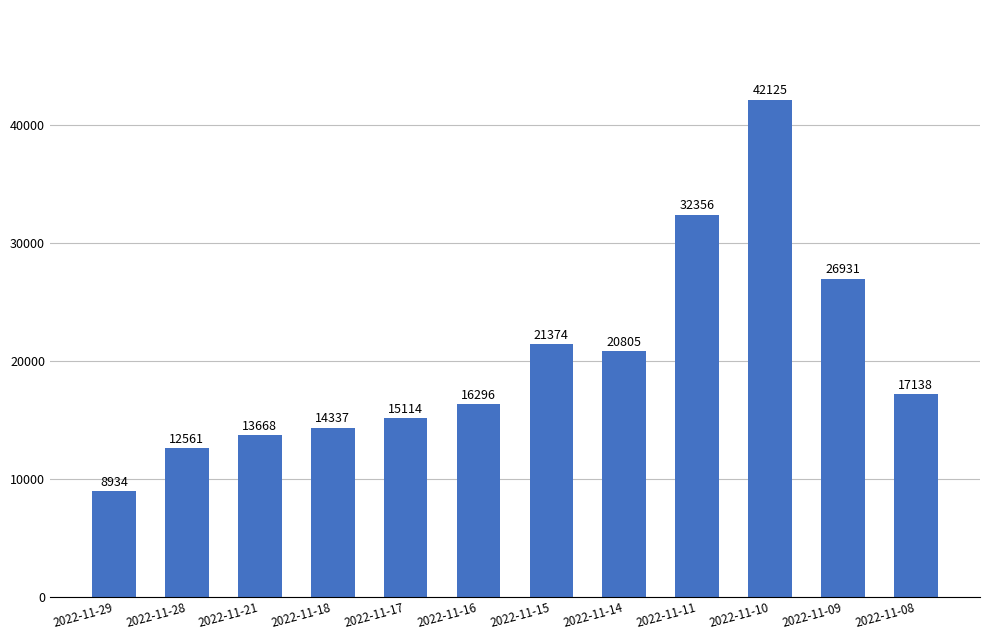

At which label does the data first exceed 17138?

2022-11-15